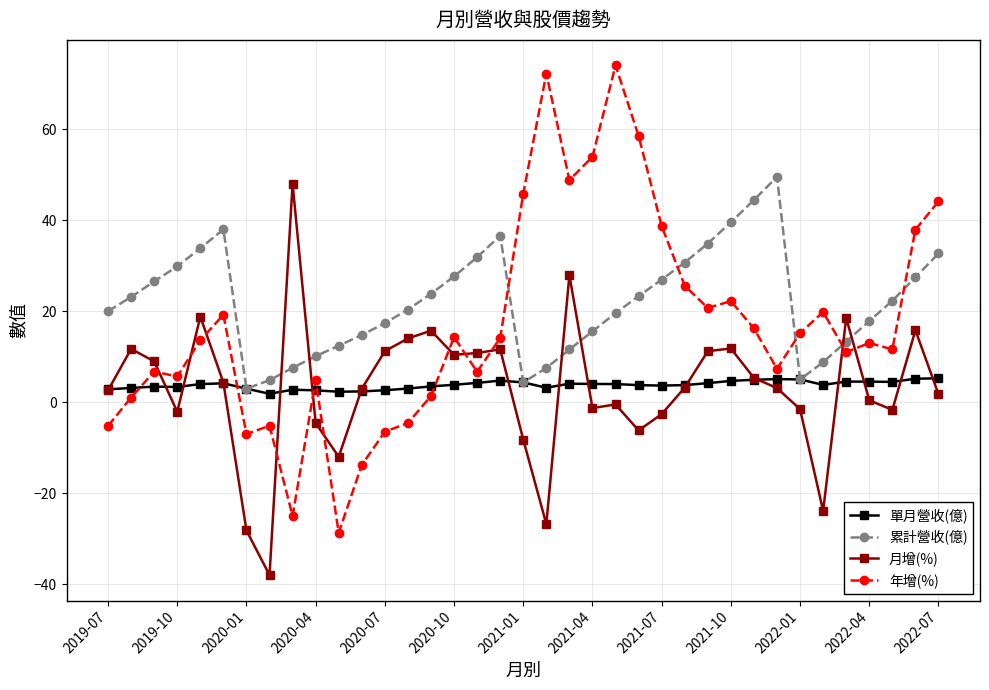

What is the greatest value displayed?

74.0